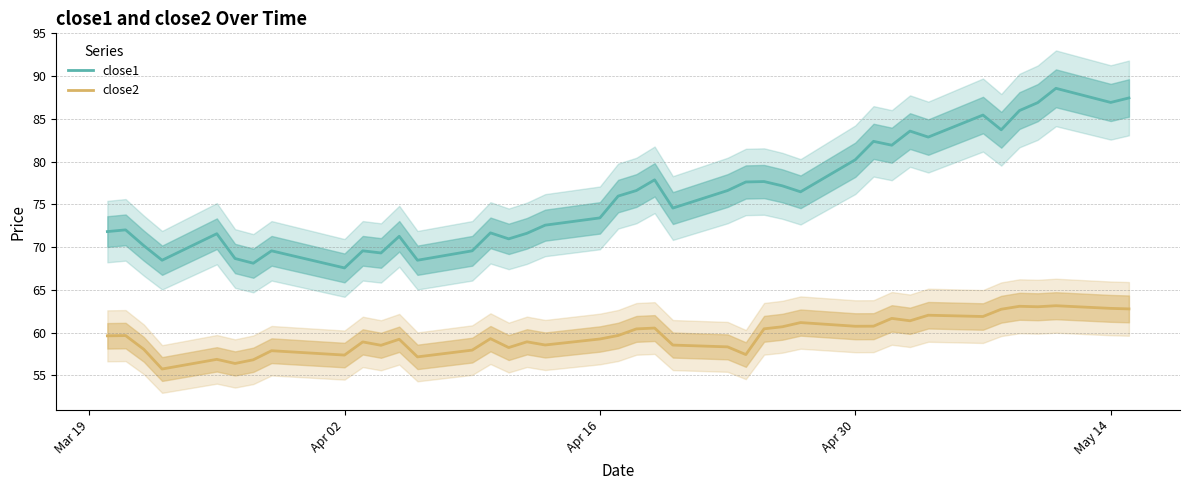

Is it true that close2 equals 60.8 at Apr 30?

True